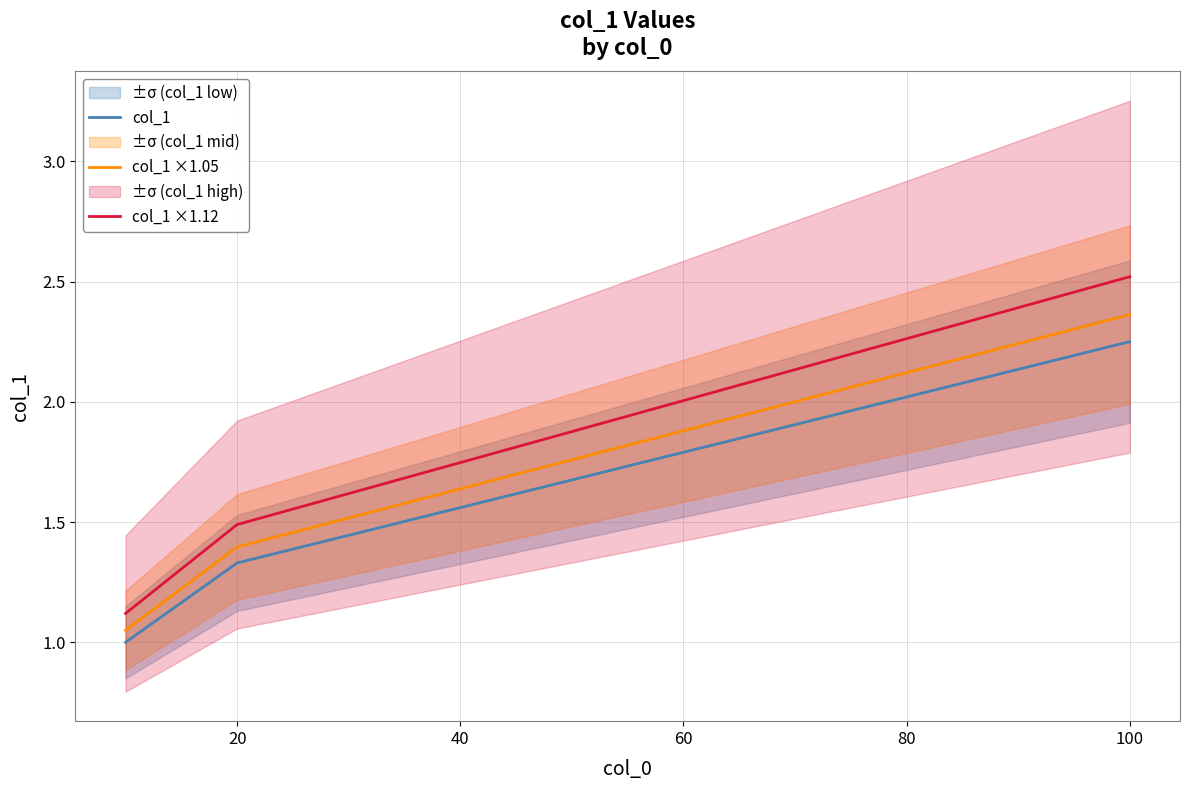

How many lines are shown in the chart?

3